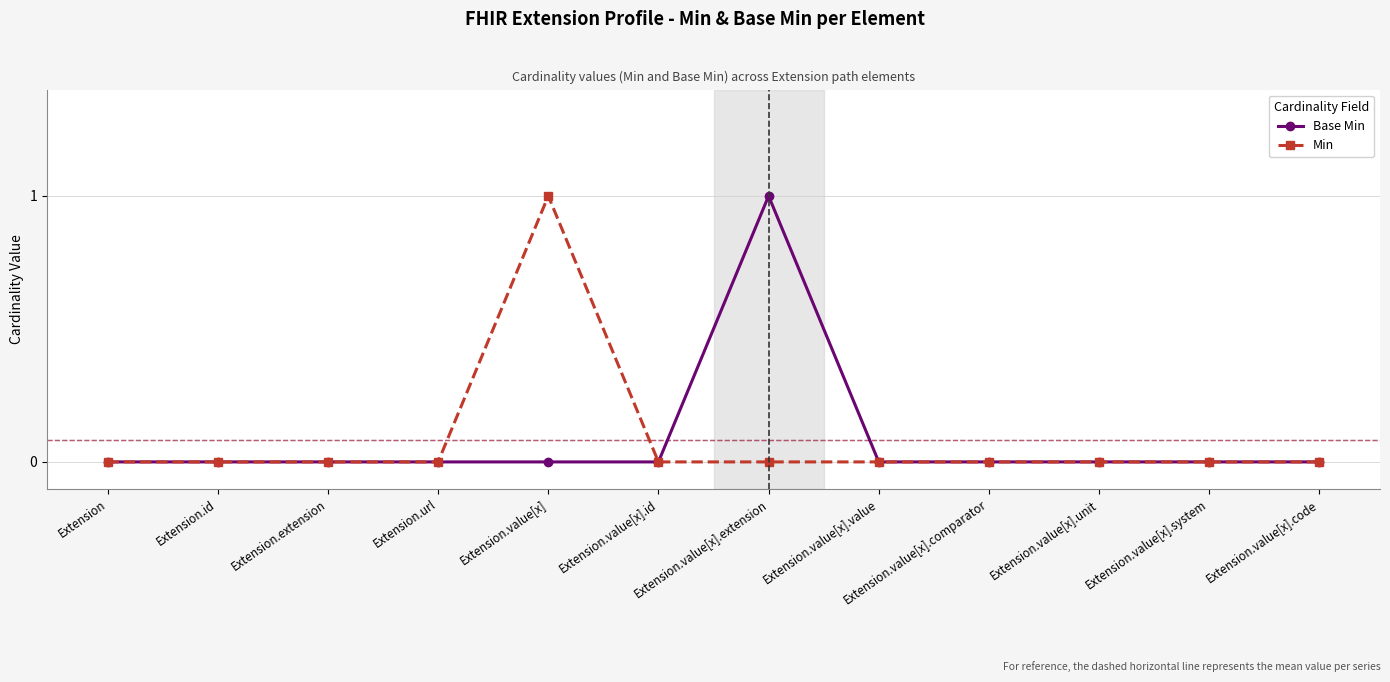

What position from the left is Extension.url?

4